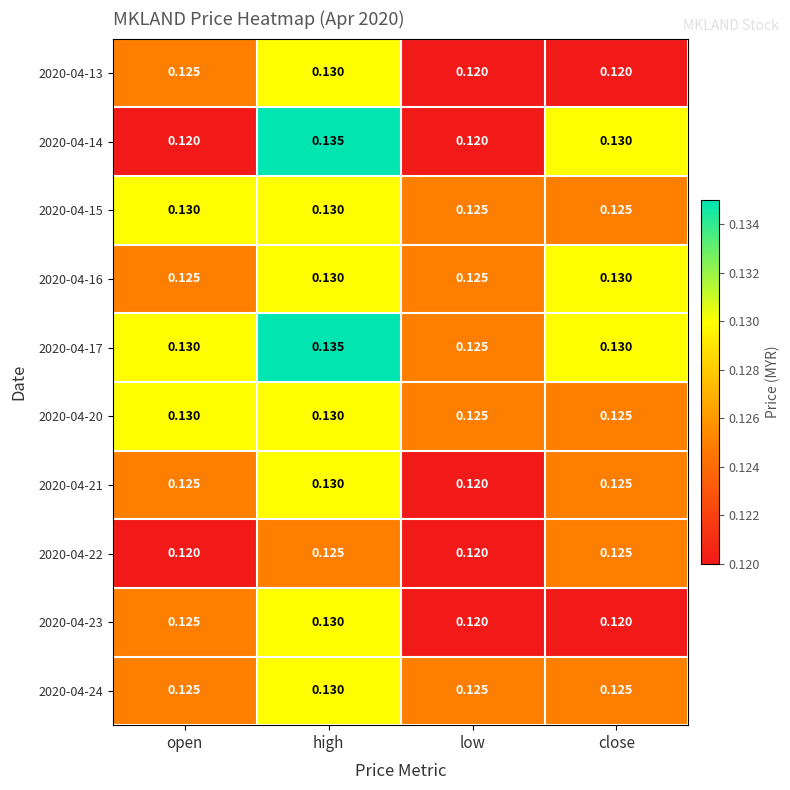

Which series has the largest total across all categories?

2020-04-17